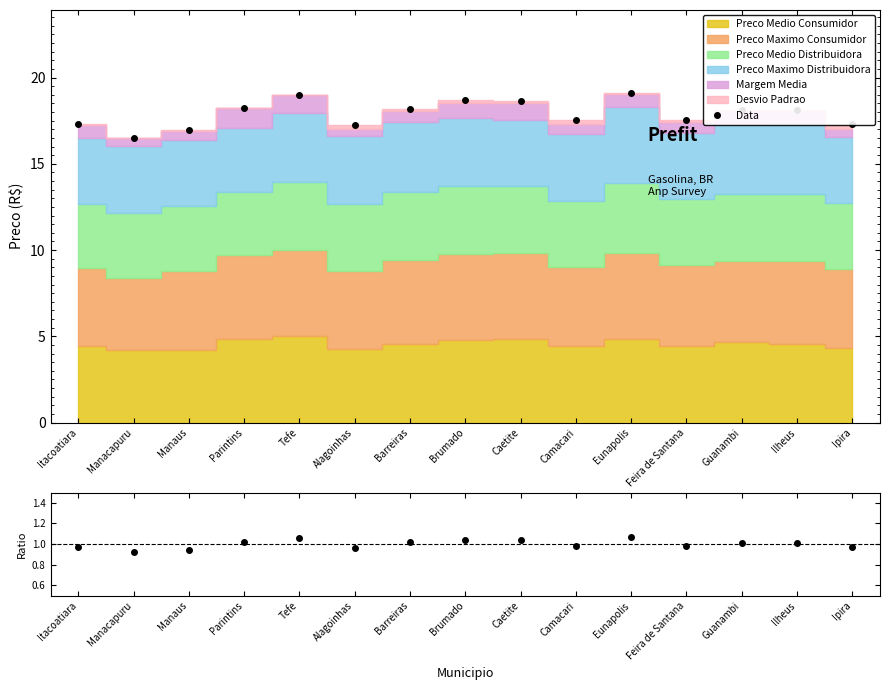

Is it true that the value at Feira de Santana is 17.6?

True